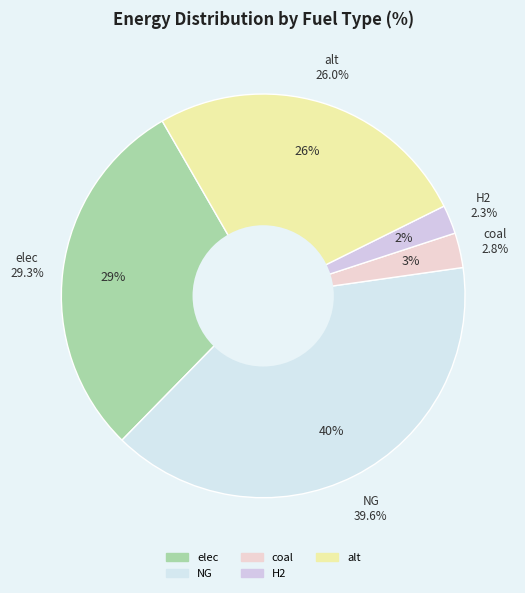

Count the number of slices in the pie.

5